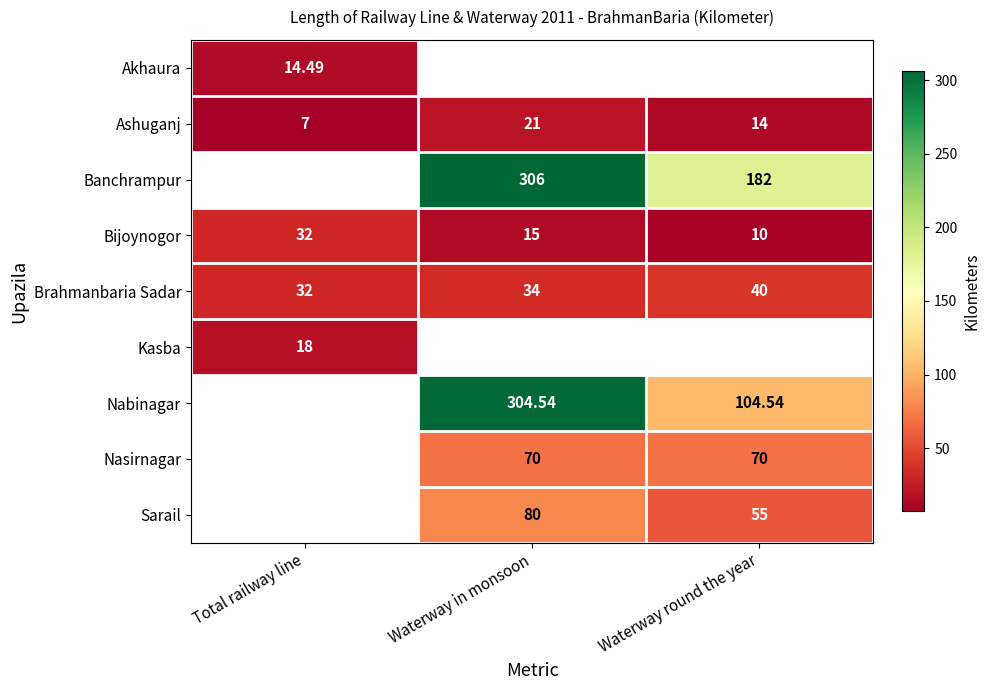

What is the greatest value displayed?

306.0